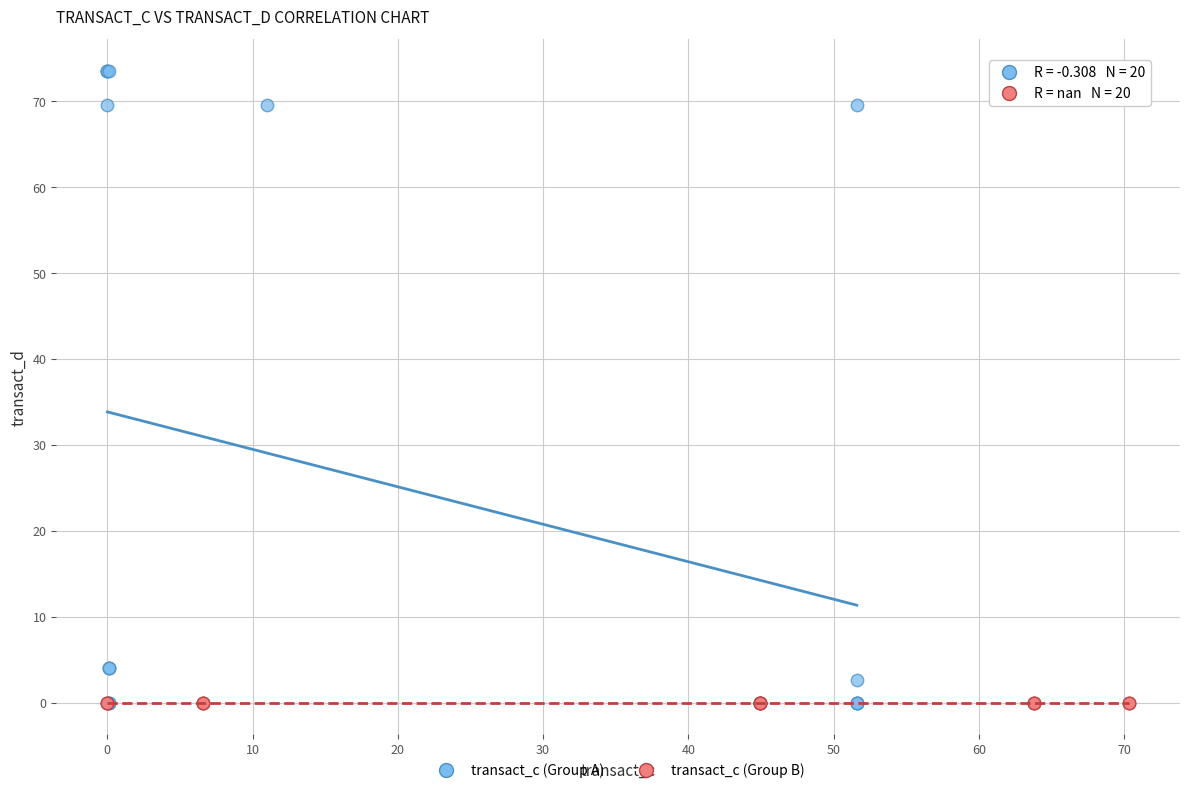

Which series contains the highest Y value?

transact_c (Group A)